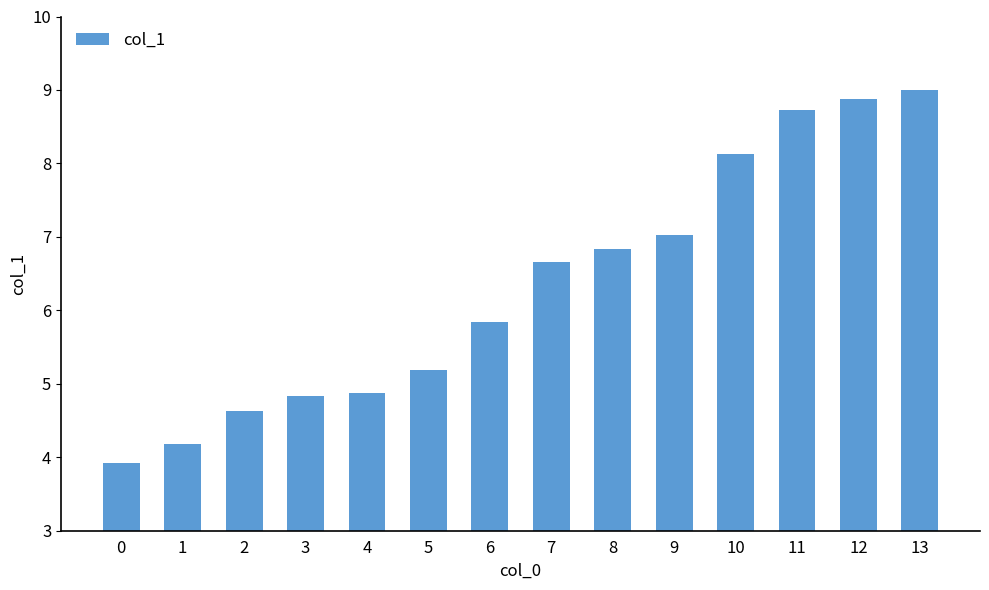

Which has a higher value, 11 or 6?

11